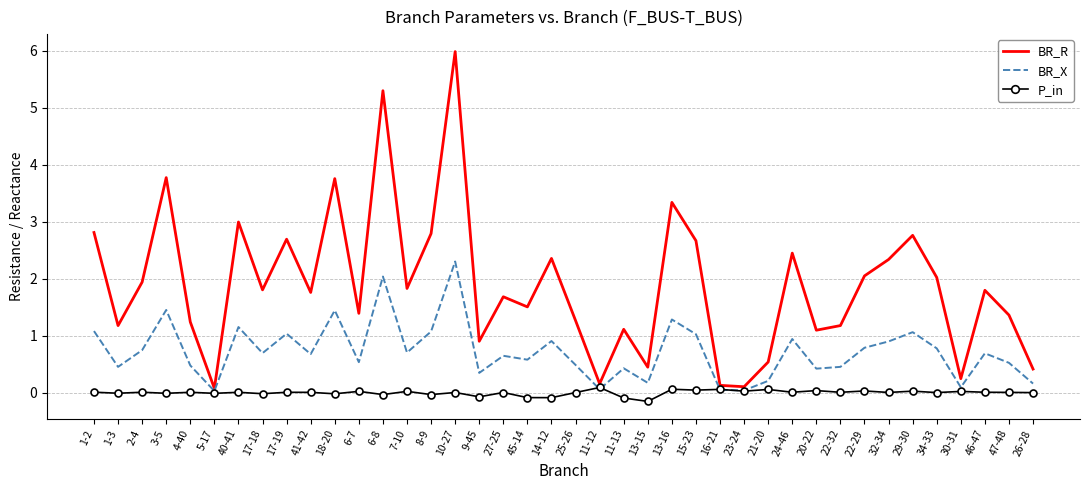

List the series in order of their peak value, lowest first.

P_in, BR_X, BR_R